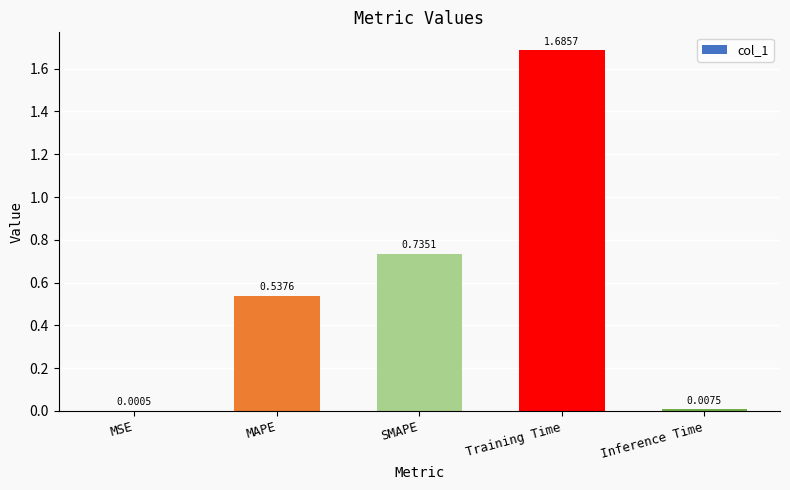

What is the sum of all values?

3.0